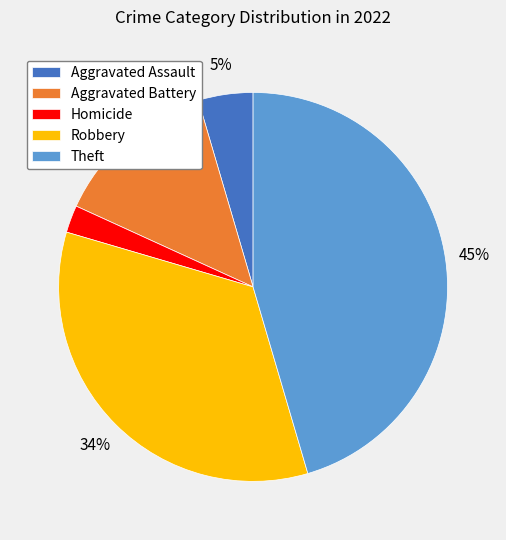

The Robbery slice represents 34% of the pie. True or false?

True